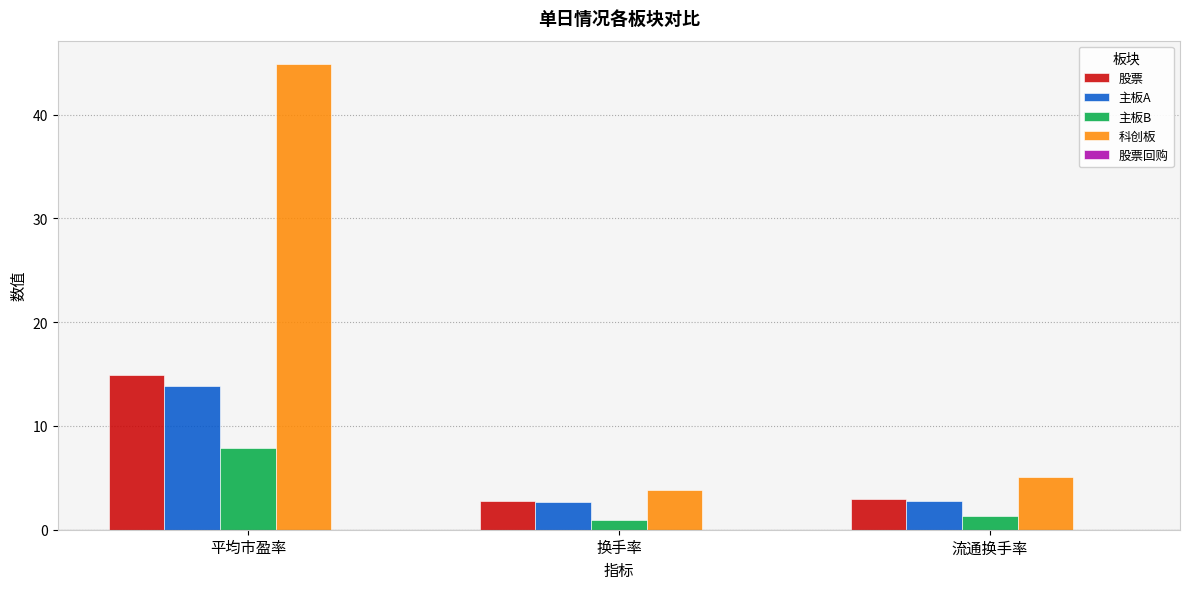

Are the bars grouped side by side (vs. stacked)?

Yes